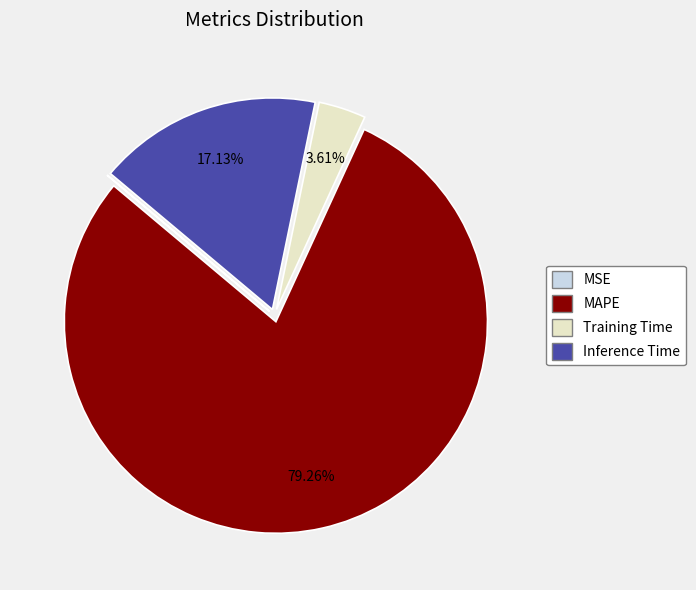

Which slice is the largest?

MAPE